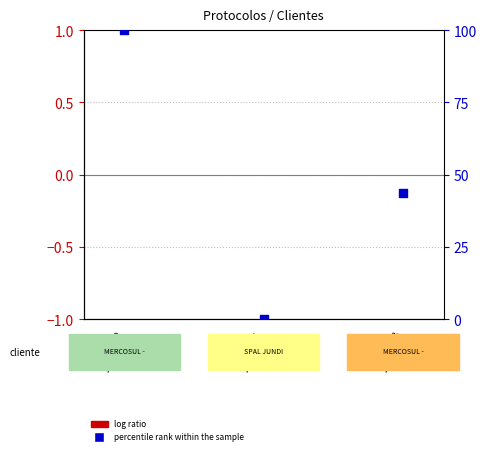

What is the total value across all series at 1974502?

100.0